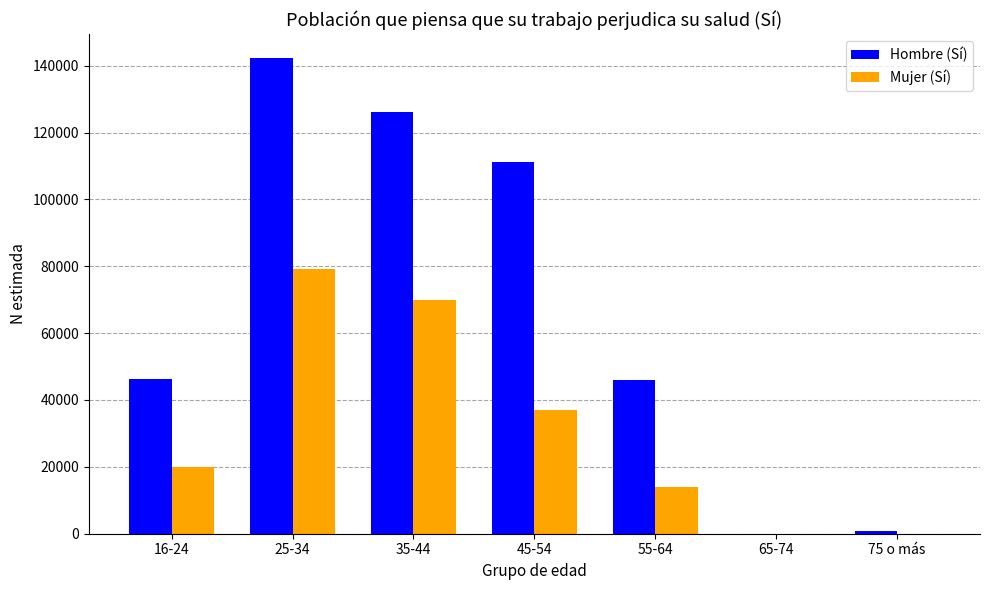

Count the number of categories in the chart.

7